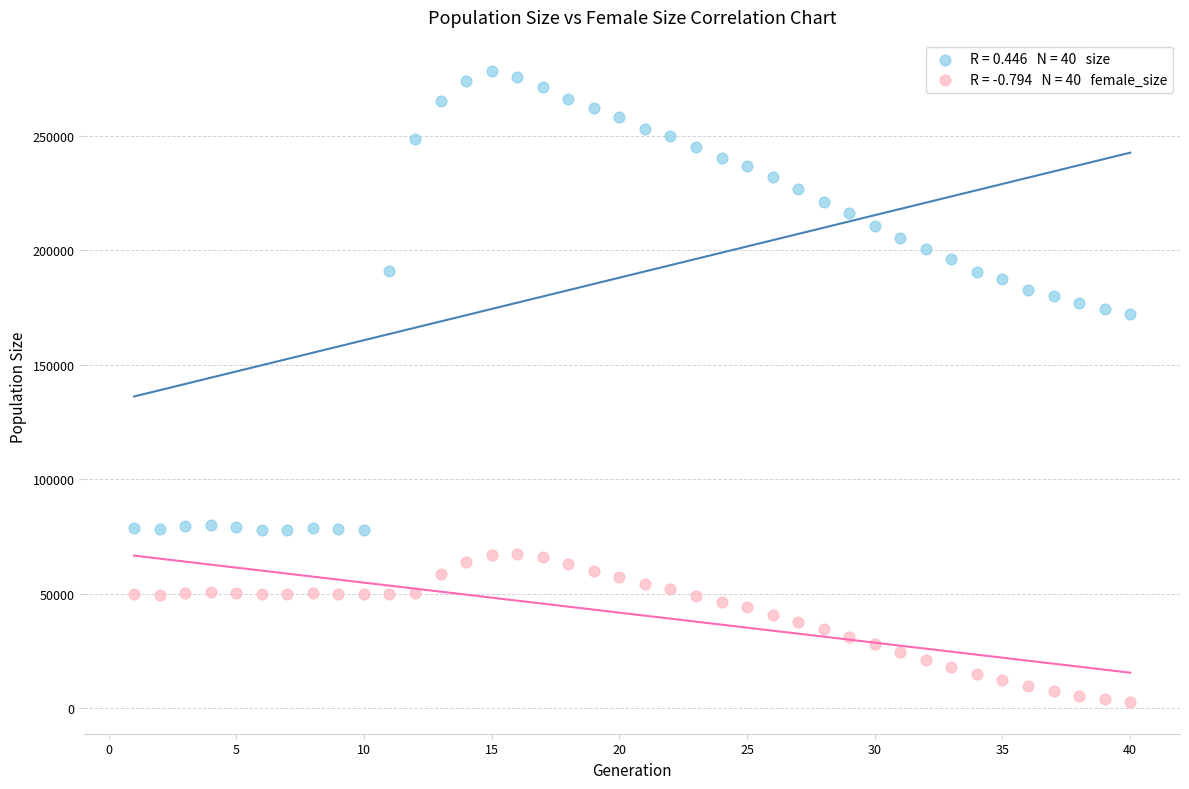

Across all data points, what is the range of Y values (max minus min)?

275474